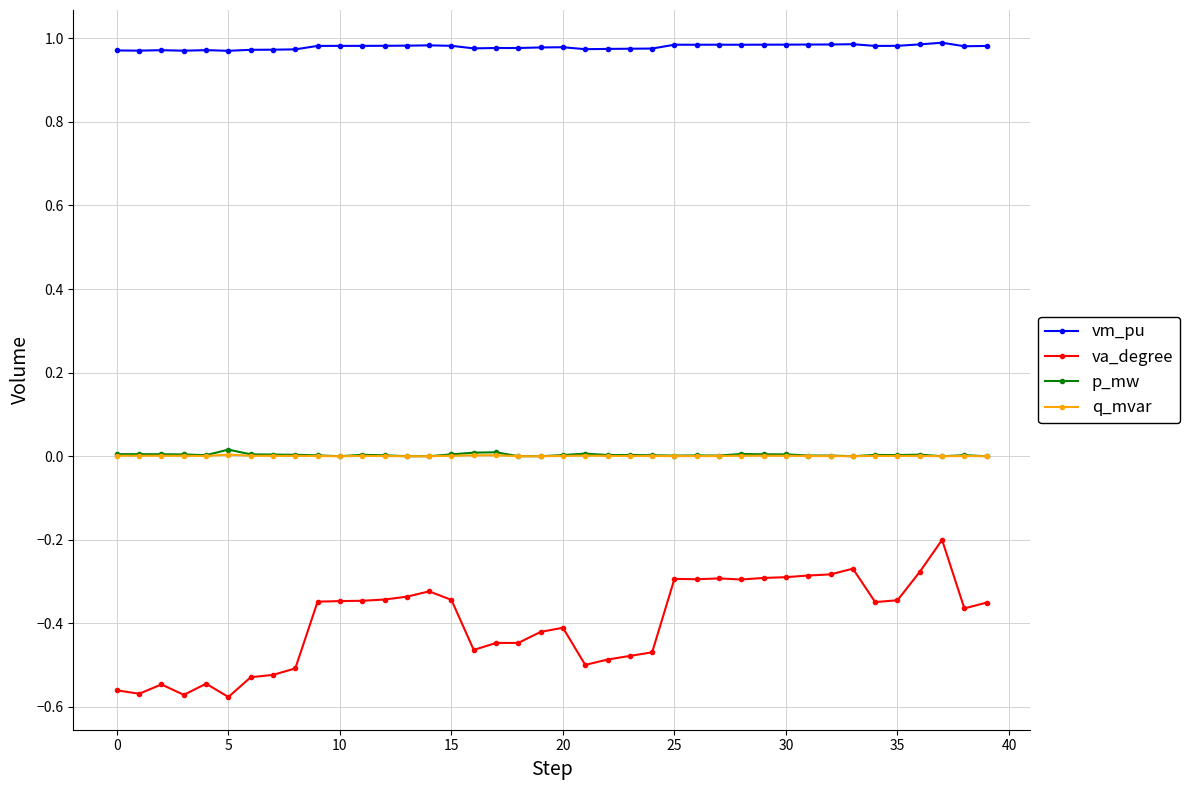

Which series has the largest range (max minus min)?

va_degree